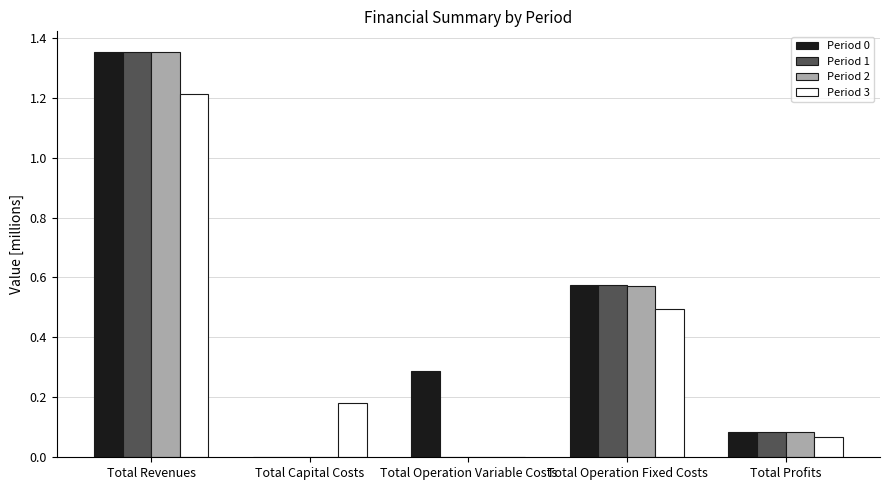

The value of Period 2 at Total Capital Costs is -0.9. True or false?

False